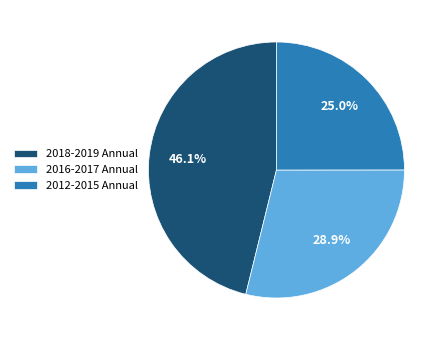

Which category has the biggest portion of the pie?

2018-2019 Annual